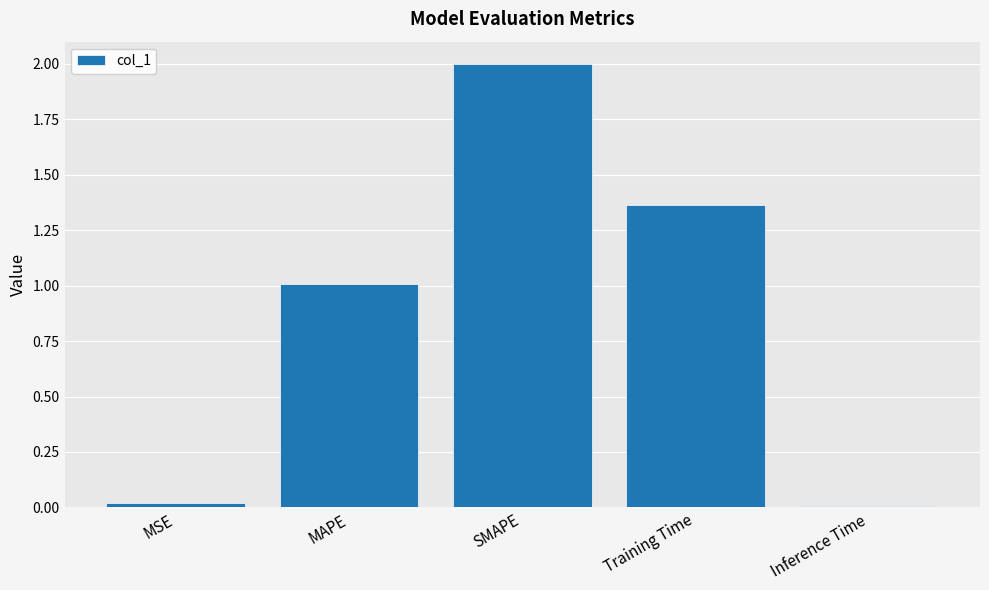

What position from the right is Training Time?

2